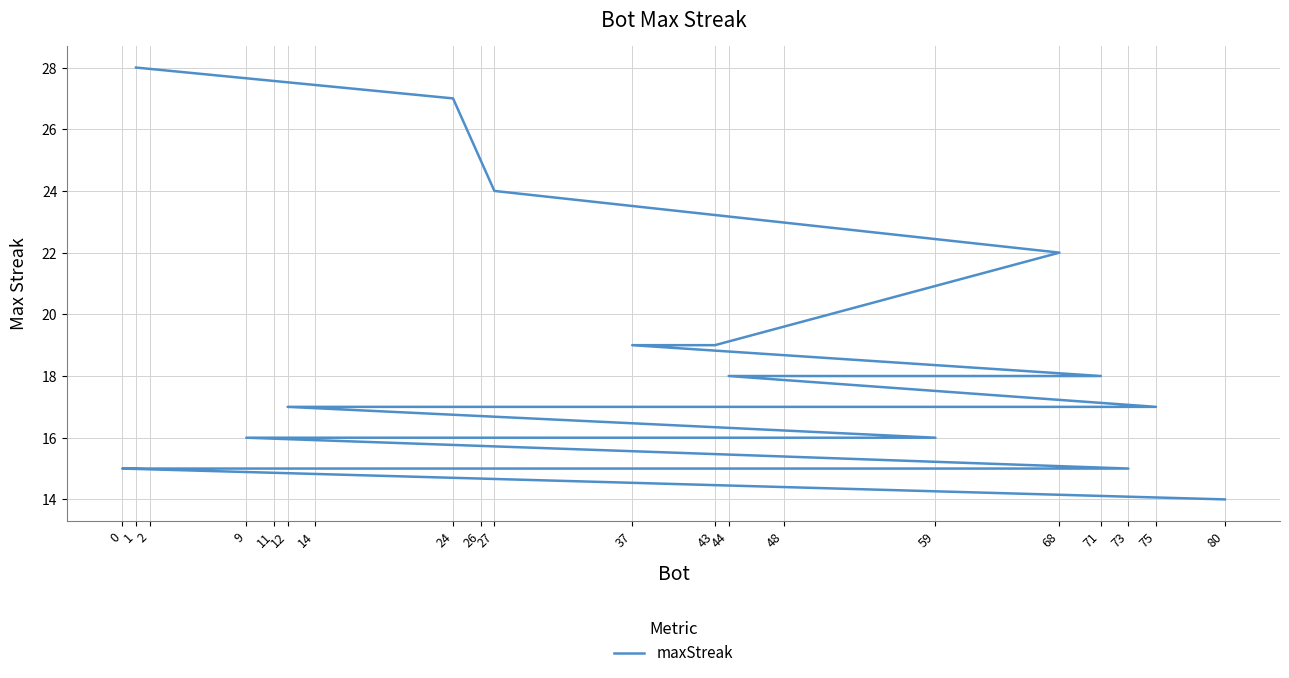

What is the change in value from 71 to 9?

-2